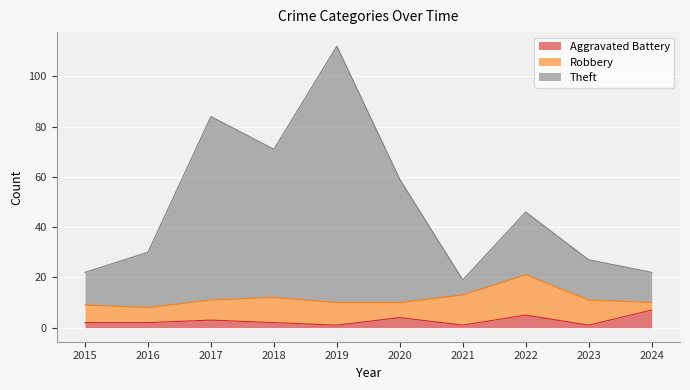

What is the smallest value displayed?

1